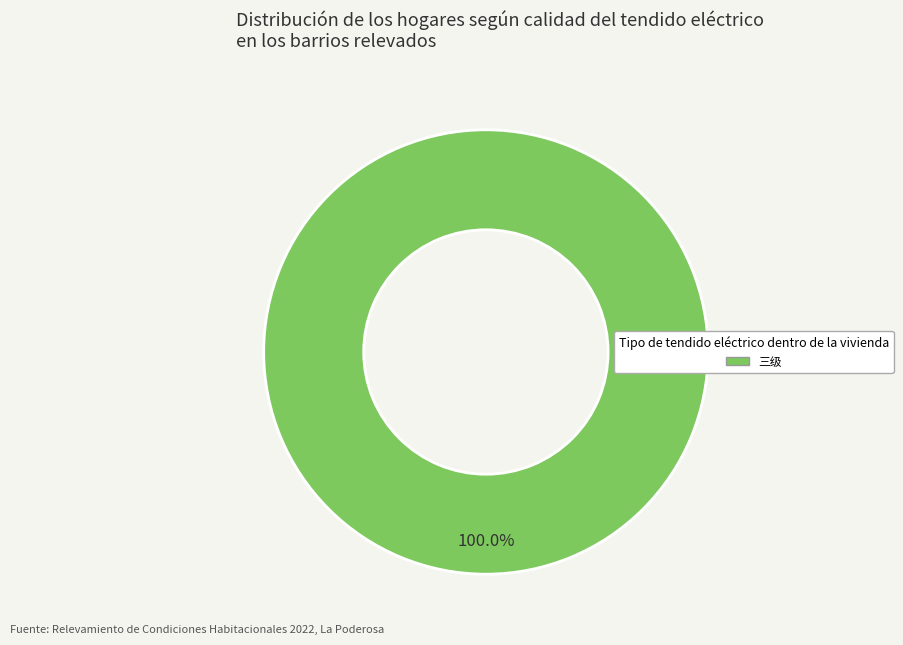

Rank the categories by value from highest to lowest.

三级